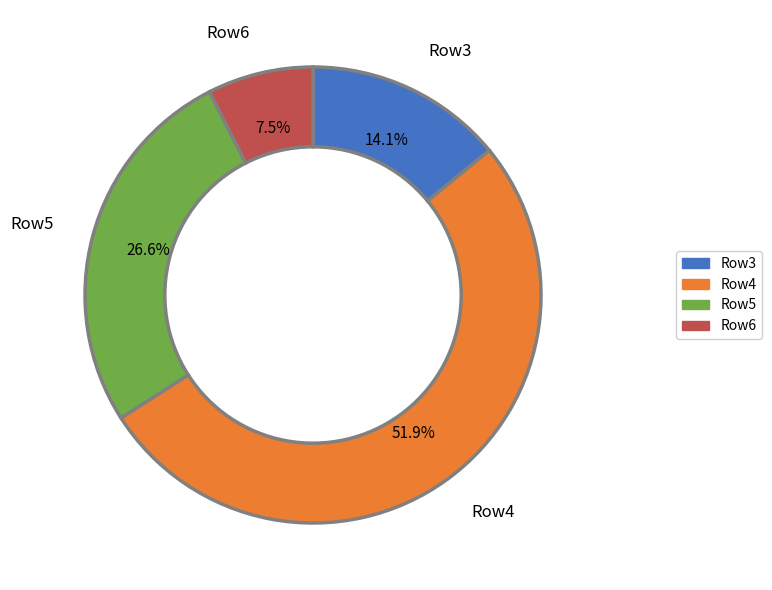

How much of the chart is everything except Row6?

92.5%